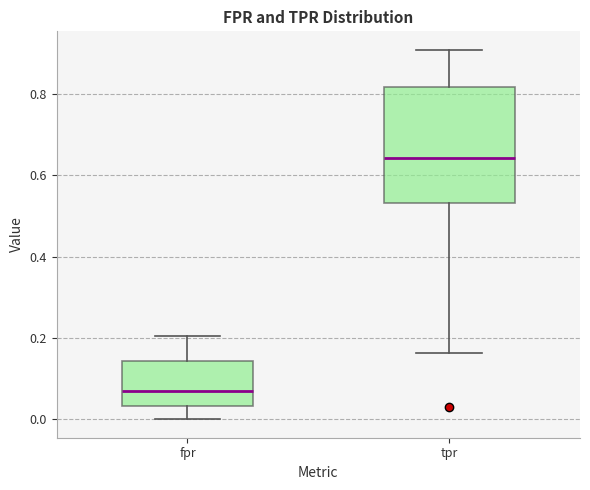

Which box has the highest median line?

tpr